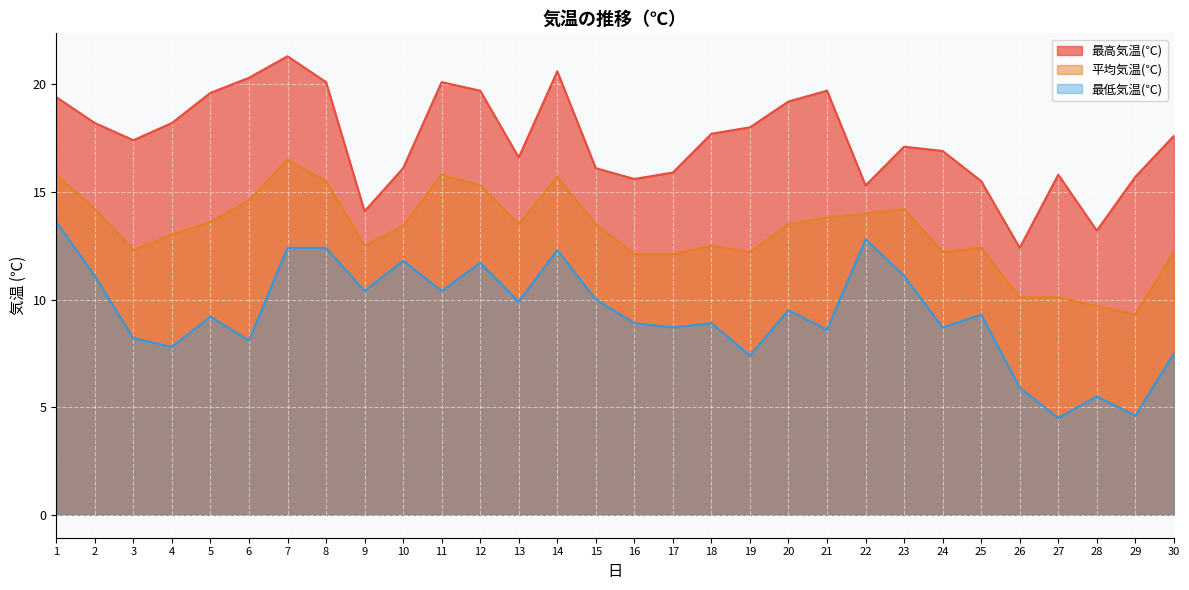

True or false: 最高気温(℃) and 最低気温(℃) cross at least once.

False